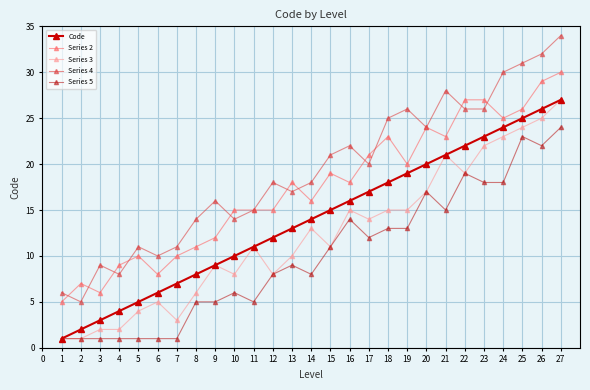

Rank the series by their average value, from lowest to highest.

Series 5, Series 3, Code, Series 2, Series 4